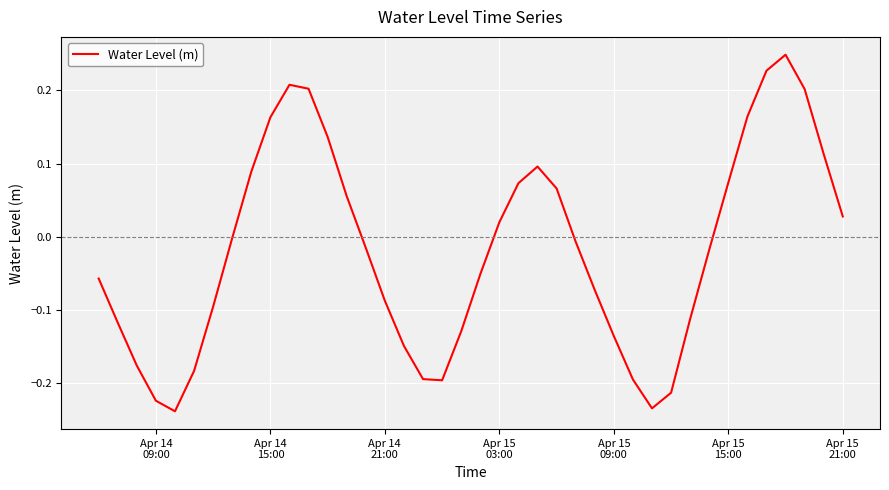

What is the difference between the second highest and minimum values?

0.5